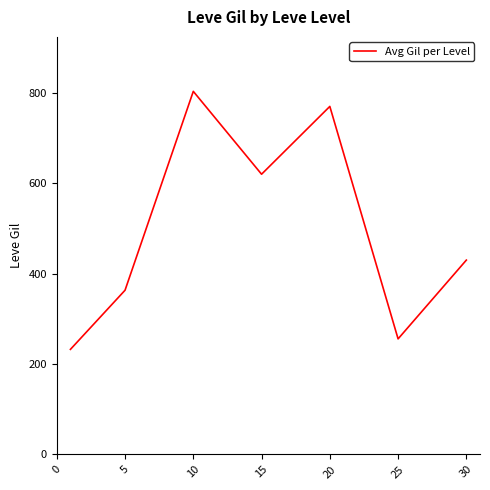

What is the difference between the maximum and second lowest values?

547.6